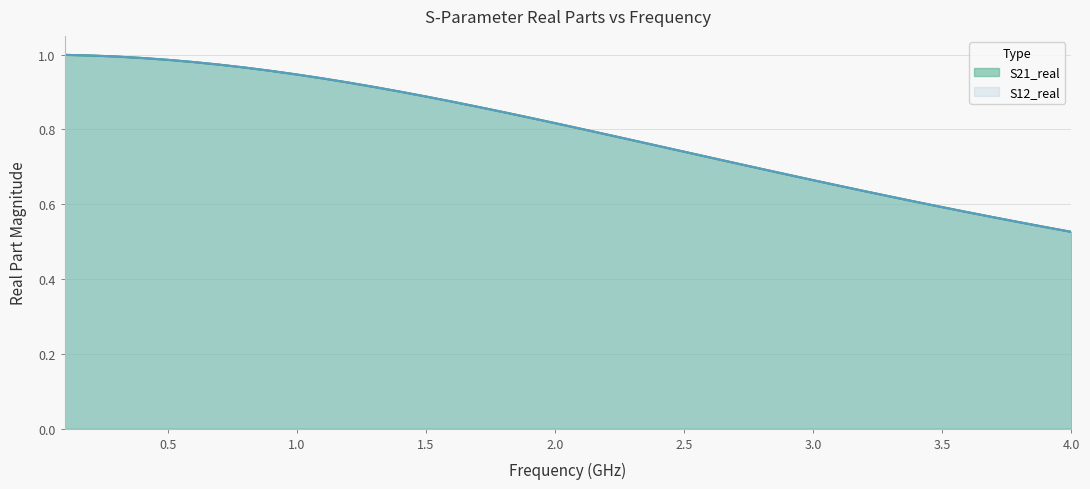

Does the chart display data point markers on the line(s)?

No